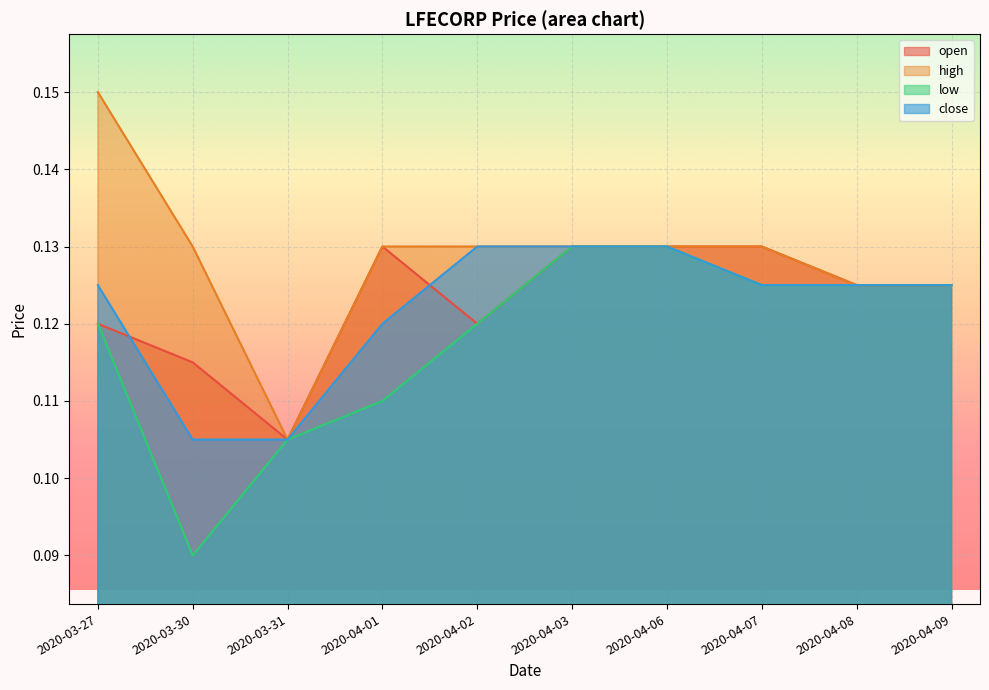

How many data points does each series have?

10